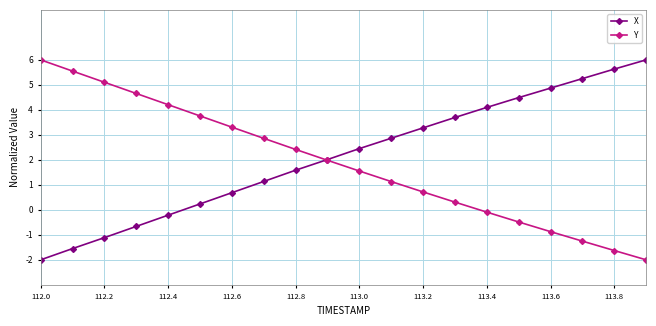

At how many categories does at least one series exceed 1?

20